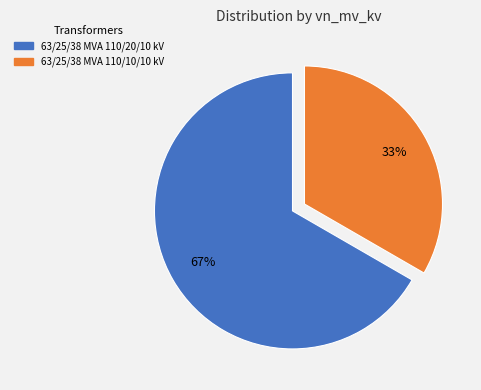

Does 63/25/38 MVA 110/20/10 kV account for over 50% of the chart?

Yes